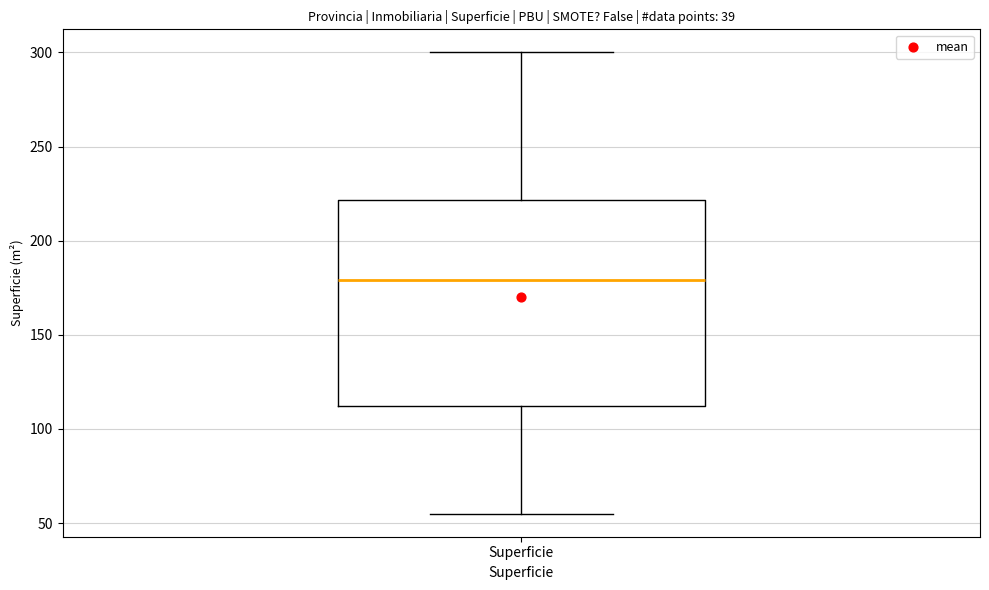

Transcribe this box plot: give where the median line is, the range the box spans, and where the two whiskers end, as read against the y-axis. The values are not printed on the chart, so give them approximately, as read against the axis.

median 180, box 110 to 220, whiskers 55 to 300